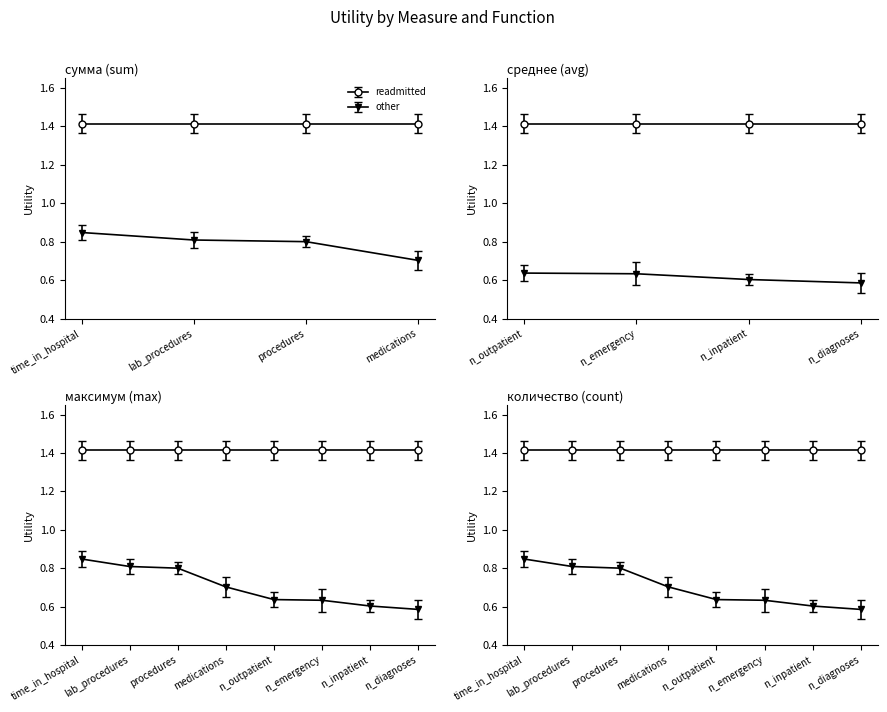

The other series shows 0.8 at num_lab_procedures. True or false?

True